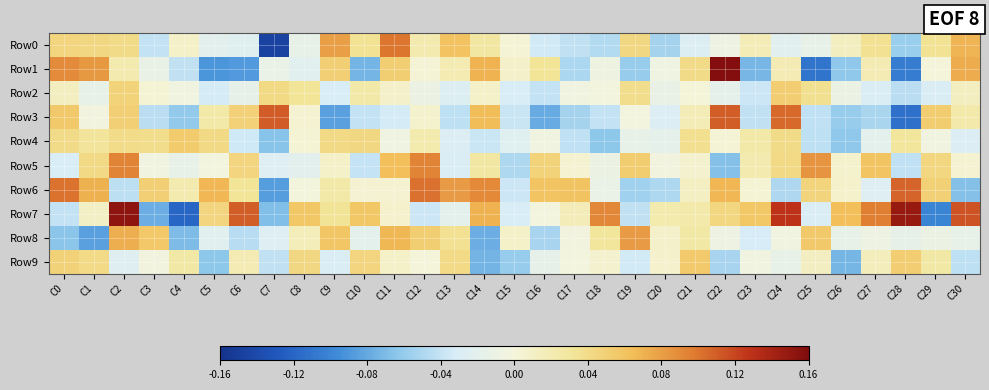

Reading right to left, list all the values displayed in this chart.

Row0: C30=0.1	C29=0.0	C28=-0.1	C27=0.0	C26=0.0	C25=-0.0	C24=-0.0	C23=0.0	C22=-0.0	C21=-0.0	C20=-0.1	C19=0.0	C18=-0.0	C17=-0.0	C16=-0.0	C15=0.0	C14=0.0	C13=0.1	C12=0.0	C11=0.1	C10=0.0	C9=0.1	C8=-0.0	C7=-0.1	C6=-0.0	C5=-0.0	C4=0.0	C3=-0.0	C2=0.0	C1=0.0	C0=0.0
Row1: C30=0.1	C29=0.0	C28=-0.1	C27=0.0	C26=-0.1	C25=-0.1	C24=0.0	C23=-0.1	C22=0.2	C21=0.0	C20=-0.0	C19=-0.1	C18=-0.0	C17=-0.1	C16=0.0	C15=0.0	C14=0.1	C13=0.0	C12=0.0	C11=0.1	C10=-0.1	C9=0.1	C8=-0.0	C7=-0.0	C6=-0.1	C5=-0.1	C4=-0.0	C3=-0.0	C2=0.0	C1=0.1	C0=0.1
Row2: C30=0.0	C29=-0.0	C28=-0.0	C27=-0.0	C26=-0.0	C25=0.0	C24=0.1	C23=-0.0	C22=-0.0	C21=0.0	C20=-0.0	C19=0.0	C18=-0.0	C17=-0.0	C16=-0.0	C15=-0.0	C14=0.0	C13=-0.0	C12=-0.0	C11=0.0	C10=0.0	C9=-0.0	C8=0.0	C7=0.0	C6=-0.0	C5=-0.0	C4=-0.0	C3=0.0	C2=0.0	C1=-0.0	C0=0.0
Row3: C30=0.0	C29=0.1	C28=-0.1	C27=-0.1	C26=-0.1	C25=-0.0	C24=0.1	C23=-0.0	C22=0.1	C21=0.0	C20=-0.0	C19=-0.0	C18=-0.0	C17=-0.1	C16=-0.1	C15=-0.0	C14=0.1	C13=-0.0	C12=0.0	C11=-0.0	C10=-0.0	C9=-0.1	C8=0.0	C7=0.1	C6=0.0	C5=0.0	C4=-0.1	C3=-0.0	C2=0.1	C1=-0.0	C0=0.1
Row4: C30=-0.0	C29=-0.0	C28=0.0	C27=-0.0	C26=-0.1	C25=-0.0	C24=0.0	C23=0.0	C22=0.0	C21=0.0	C20=-0.0	C19=-0.0	C18=-0.1	C17=-0.0	C16=-0.0	C15=-0.0	C14=-0.0	C13=-0.0	C12=0.0	C11=-0.0	C10=0.0	C9=0.0	C8=0.0	C7=-0.1	C6=-0.0	C5=0.0	C4=0.1	C3=0.0	C2=0.0	C1=0.0	C0=0.0
Row5: C30=0.0	C29=0.0	C28=-0.0	C27=0.1	C26=0.0	C25=0.1	C24=0.0	C23=0.0	C22=-0.1	C21=0.0	C20=-0.0	C19=0.1	C18=-0.0	C17=0.0	C16=0.0	C15=-0.0	C14=0.0	C13=-0.0	C12=0.1	C11=0.1	C10=-0.0	C9=0.0	C8=-0.0	C7=-0.0	C6=0.0	C5=-0.0	C4=-0.0	C3=-0.0	C2=0.1	C1=0.0	C0=-0.0
Row6: C30=-0.1	C29=0.0	C28=0.1	C27=-0.0	C26=0.0	C25=0.0	C24=-0.0	C23=0.0	C22=0.1	C21=0.0	C20=-0.0	C19=-0.1	C18=-0.0	C17=0.1	C16=0.1	C15=-0.0	C14=0.1	C13=0.1	C12=0.1	C11=0.0	C10=0.0	C9=0.0	C8=-0.0	C7=-0.1	C6=0.0	C5=0.1	C4=0.0	C3=0.1	C2=-0.0	C1=0.1	C0=0.1
Row7: C30=0.1	C29=-0.1	C28=0.1	C27=0.1	C26=0.1	C25=-0.0	C24=0.1	C23=0.1	C22=0.0	C21=0.0	C20=0.0	C19=-0.0	C18=0.1	C17=0.0	C16=-0.0	C15=-0.0	C14=0.1	C13=-0.0	C12=-0.0	C11=0.0	C10=0.1	C9=0.0	C8=0.1	C7=-0.1	C6=0.1	C5=0.0	C4=-0.1	C3=-0.1	C2=0.2	C1=0.0	C0=-0.0
Row8: C30=-0.0	C29=-0.0	C28=-0.0	C27=-0.0	C26=-0.0	C25=0.1	C24=-0.0	C23=-0.0	C22=-0.0	C21=0.0	C20=0.0	C19=0.1	C18=0.0	C17=-0.0	C16=-0.1	C15=0.0	C14=-0.1	C13=0.0	C12=0.1	C11=0.1	C10=-0.0	C9=0.1	C8=0.0	C7=-0.0	C6=-0.0	C5=-0.0	C4=-0.1	C3=0.1	C2=0.1	C1=-0.1	C0=-0.1
Row9: C30=-0.0	C29=0.0	C28=0.1	C27=0.0	C26=-0.1	C25=0.0	C24=-0.0	C23=-0.0	C22=-0.1	C21=0.1	C20=0.0	C19=-0.0	C18=0.0	C17=-0.0	C16=-0.0	C15=-0.1	C14=-0.1	C13=0.0	C12=-0.0	C11=0.0	C10=0.0	C9=-0.0	C8=0.0	C7=-0.0	C6=0.0	C5=-0.1	C4=0.0	C3=-0.0	C2=-0.0	C1=0.0	C0=0.0